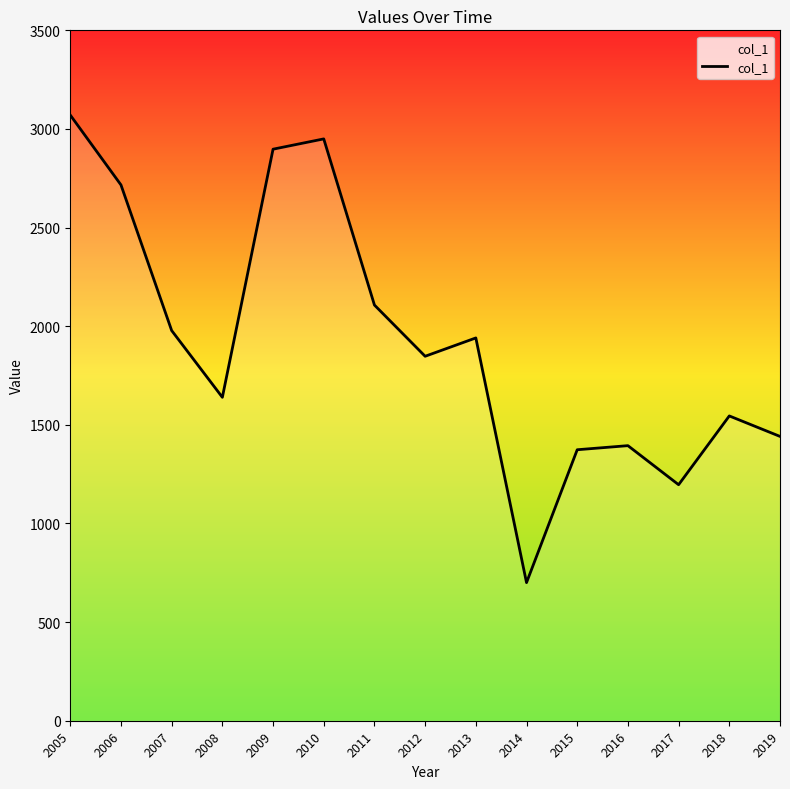

What is the change in value from 2010 to 2015?

-1575.8